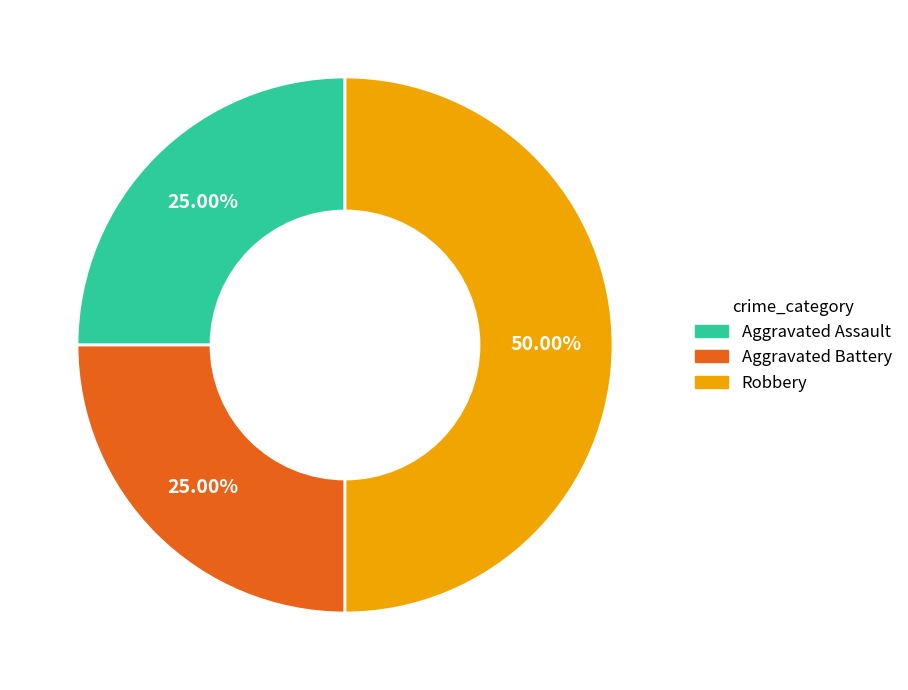

What is the ratio of the value at Aggravated Assault to the value at Robbery?

0.5